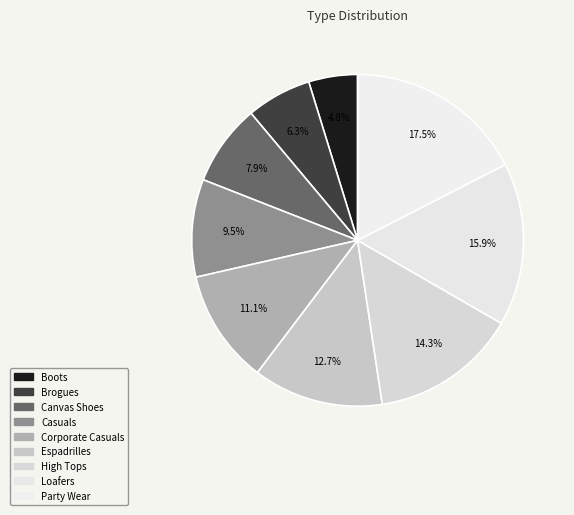

Is the sum of Loafers and Party Wear greater than half?

No